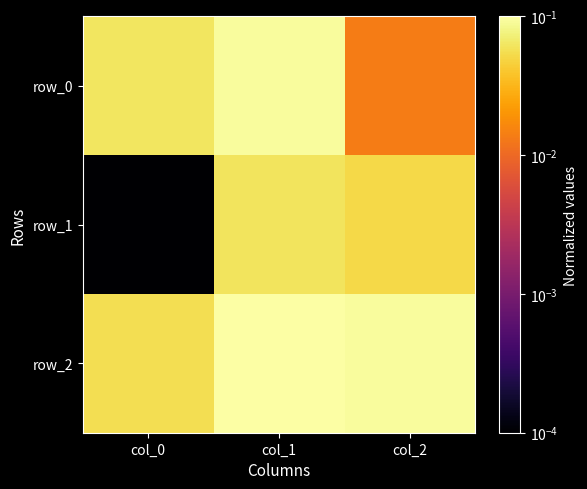

The row_0 series shows 0.1 at col_1. True or false?

True